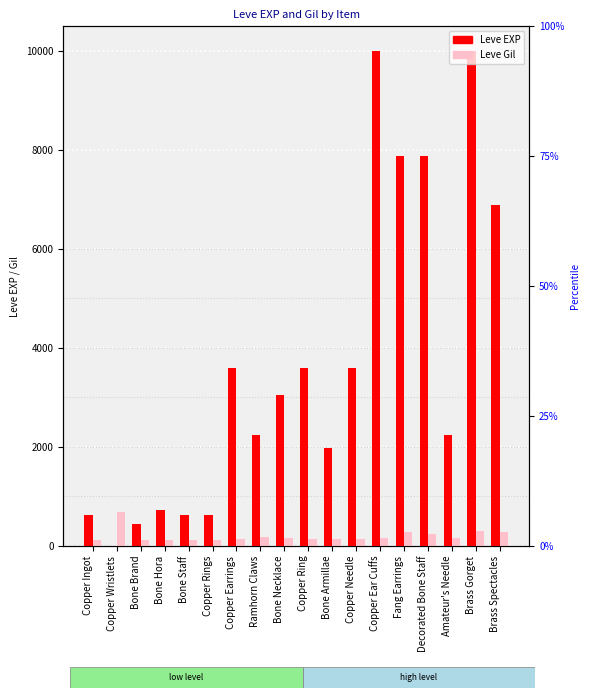

Reading right to left, list all the values displayed in this chart.

Leve EXP: 6880	9990	2230	7880	7880	9990	3600	1980	3600	3040	2230	3600	630	630	720	450	1	630
Leve Gil: 288	293	168	250	288	168	139	140	139	169	170	139	112	113	112	112	690	113